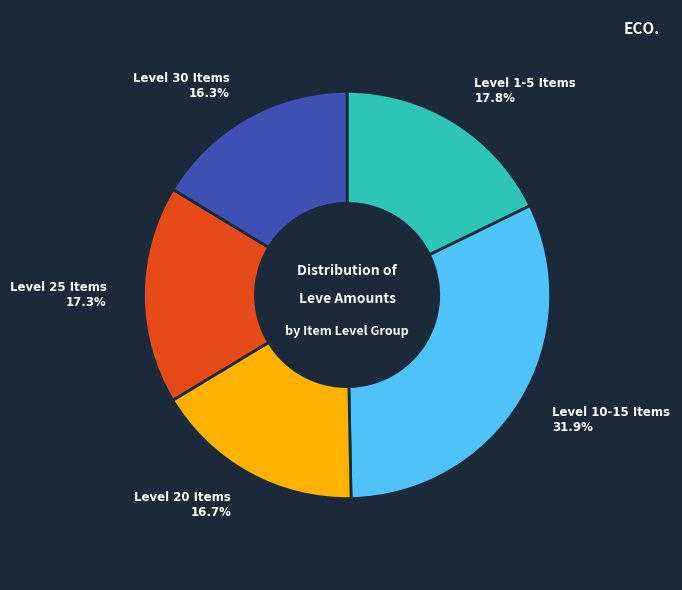

Is there any slice that represents more than half of the pie?

No